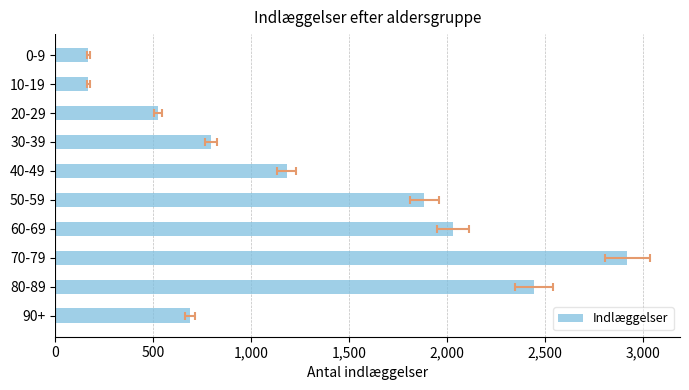

What is the minimum value shown in the chart?

168